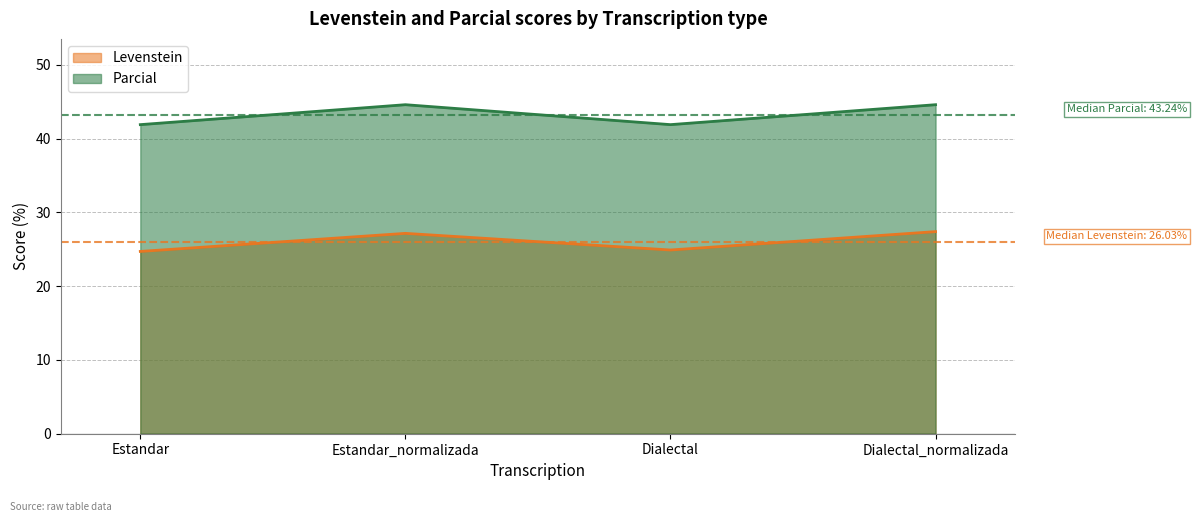

Is it true that Levenstein equals 27.4 at Dialectal_normalizada?

True